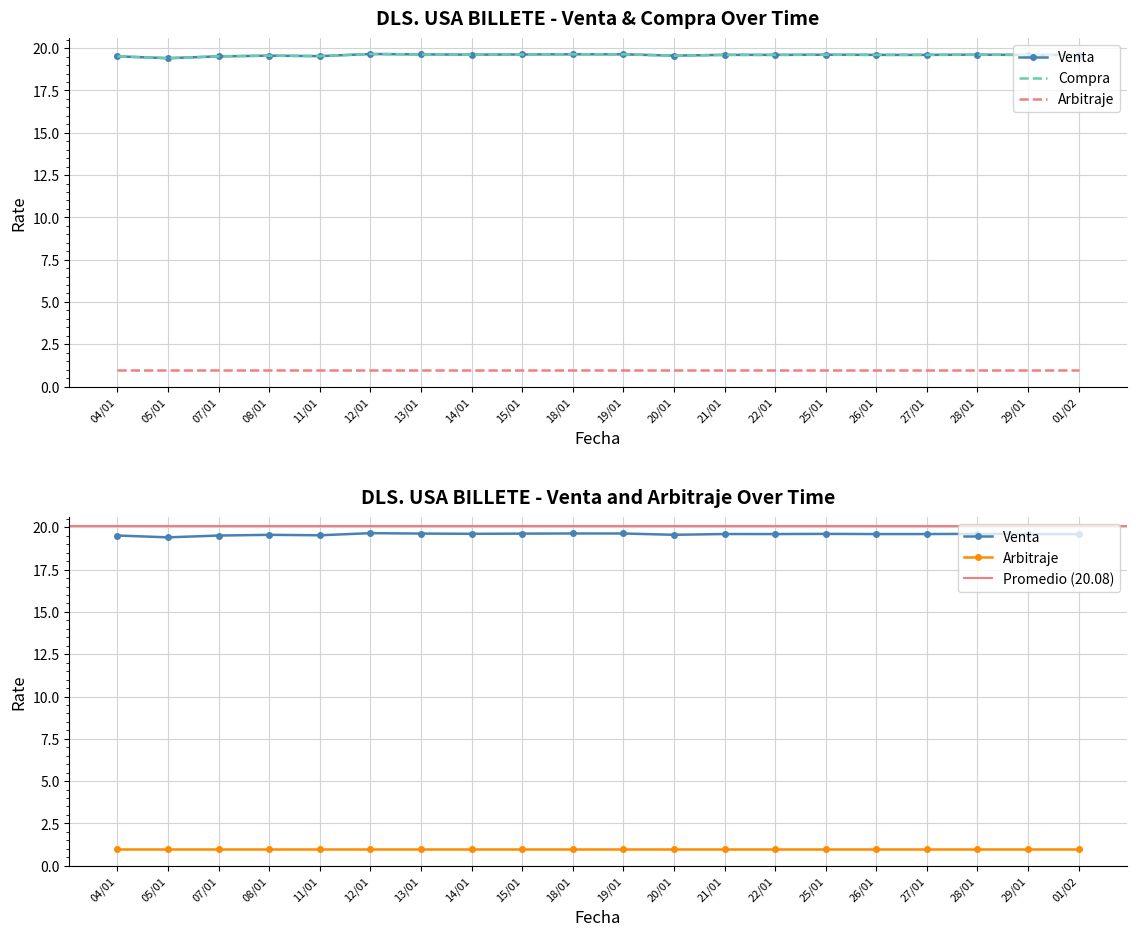

Which has a higher value, 26/01 or 22/01?

26/01